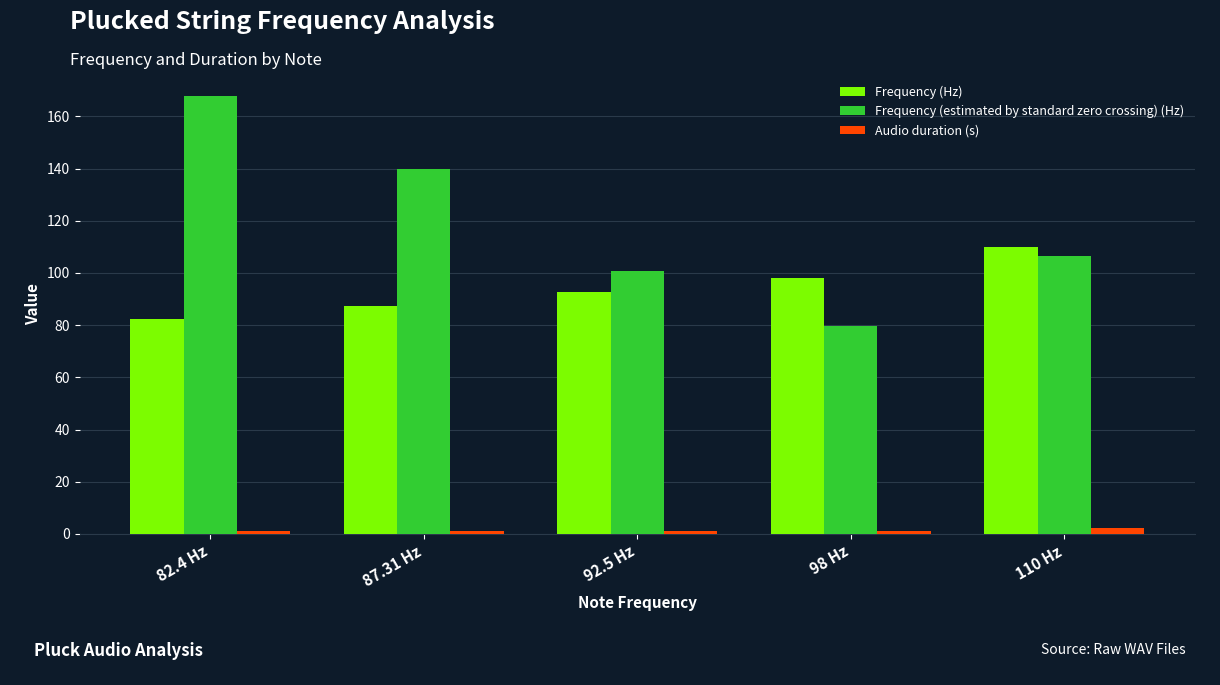

Is it true that Frequency (Hz) equals 23.3 at 92.5 Hz?

False